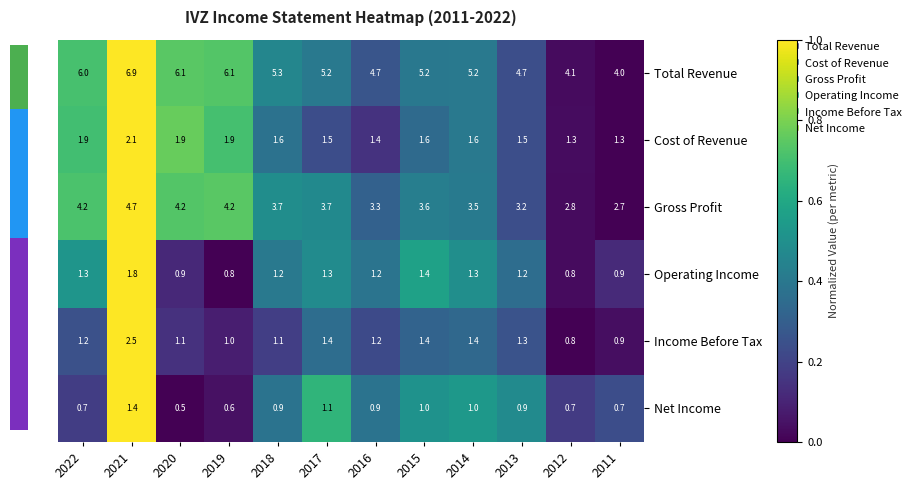

How many data points does each series have?

12